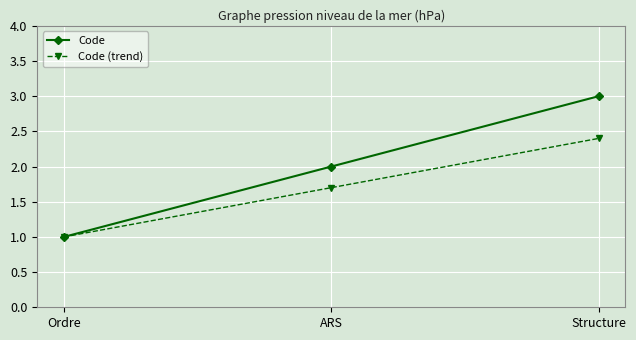

What position from the right is ARS?

2